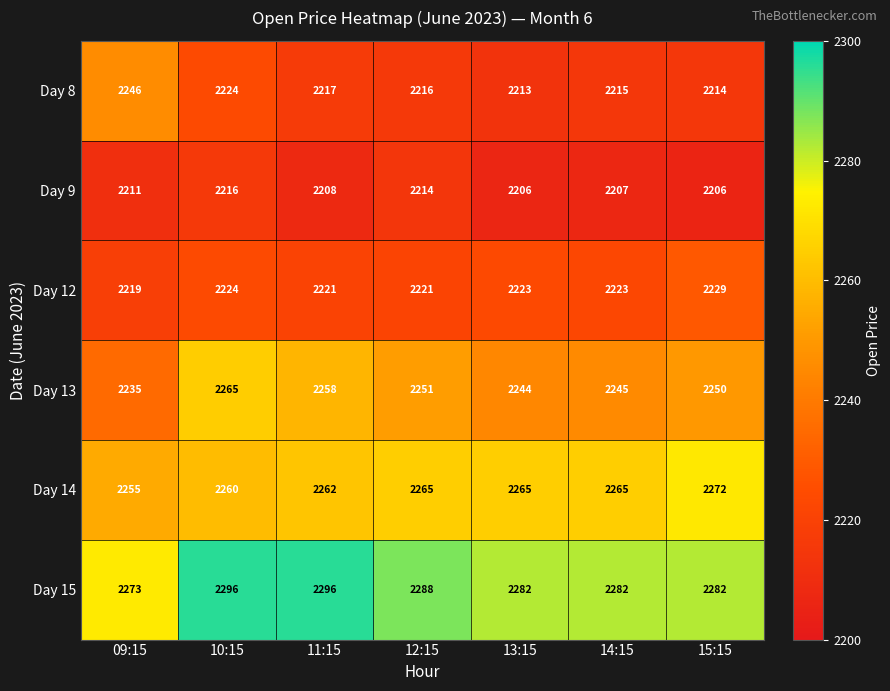

Which series has the largest total across all categories?

Day 15